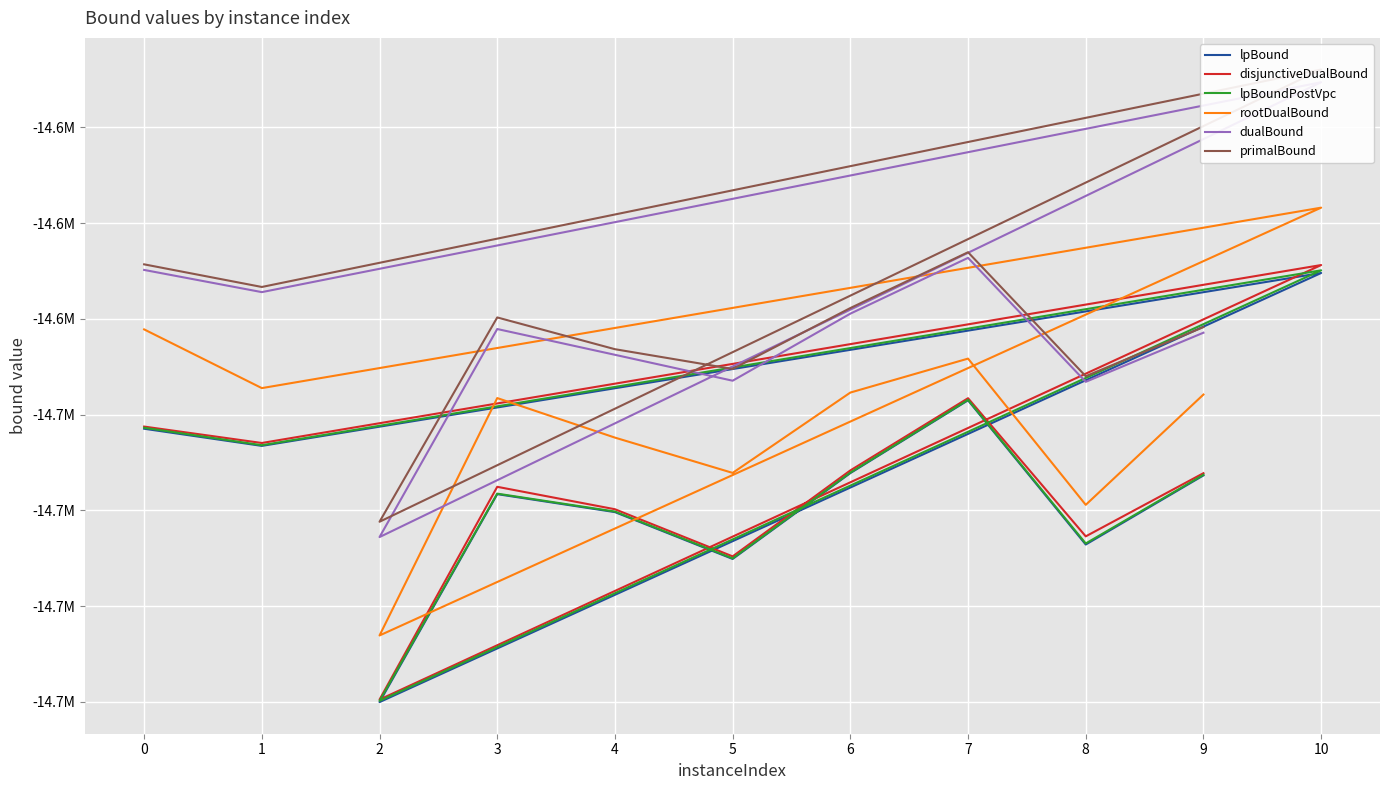

Is this an area chart (filled region under the line)?

No